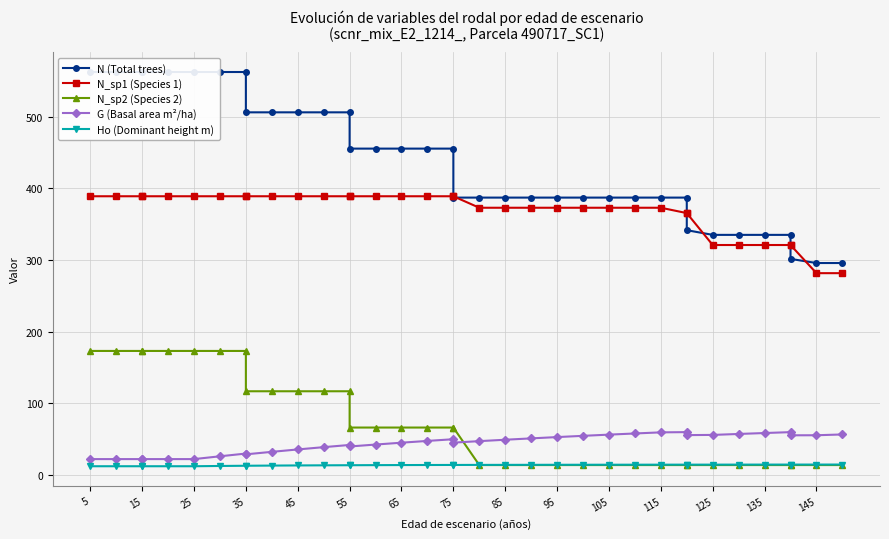

List the series in order of their peak value, highest first.

N (Total trees), N_sp1 (Species 1), N_sp2 (Species 2), G (Basal area m²/ha), Ho (Dominant height m)